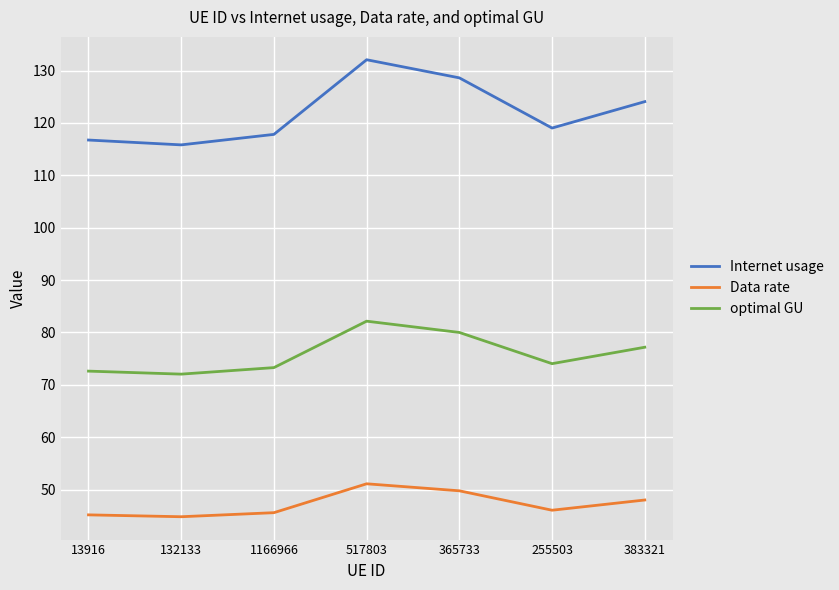

At which category is the sum across all series the highest?

517803